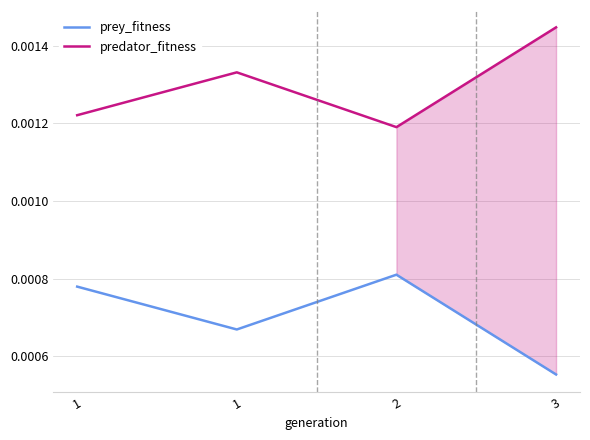

Is it true that predator_fitness equals 0.0 at 1?

True